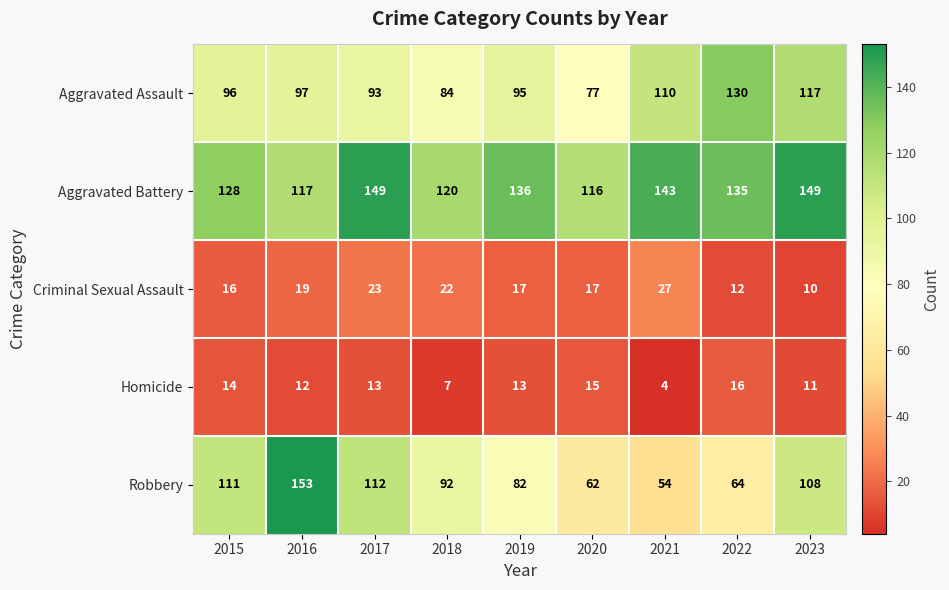

Which series has the widest spread of values?

Robbery